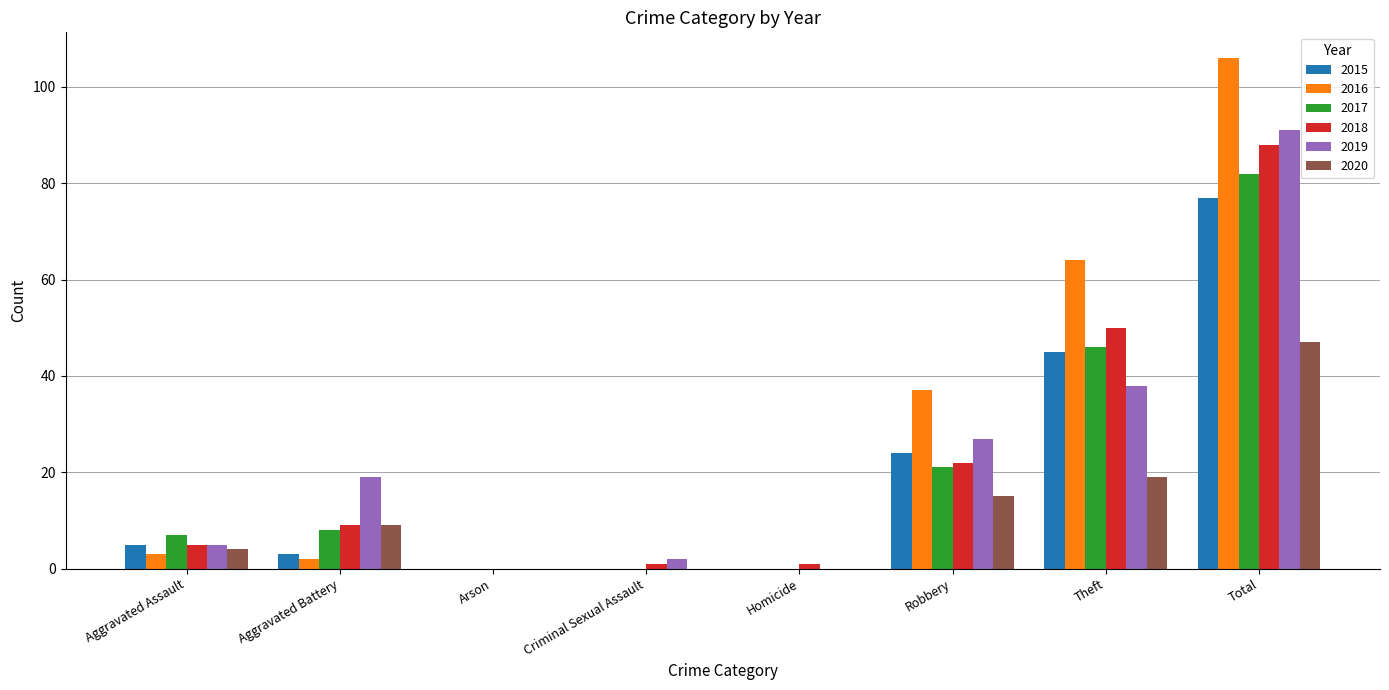

The value of 2015 at Criminal Sexual Assault is 39. True or false?

False